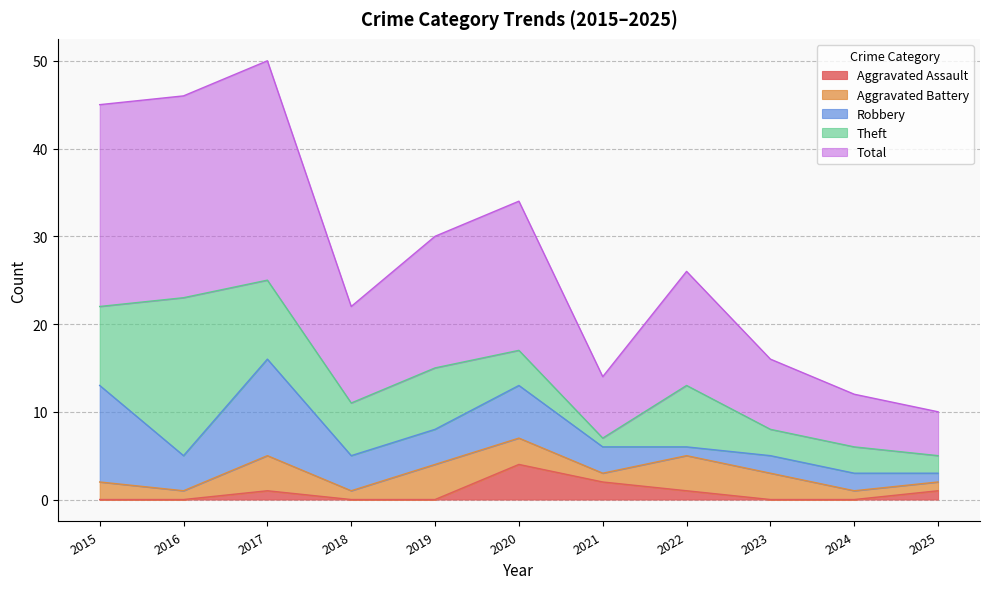

What is the difference between the second highest and minimum values in the Robbery series?

10